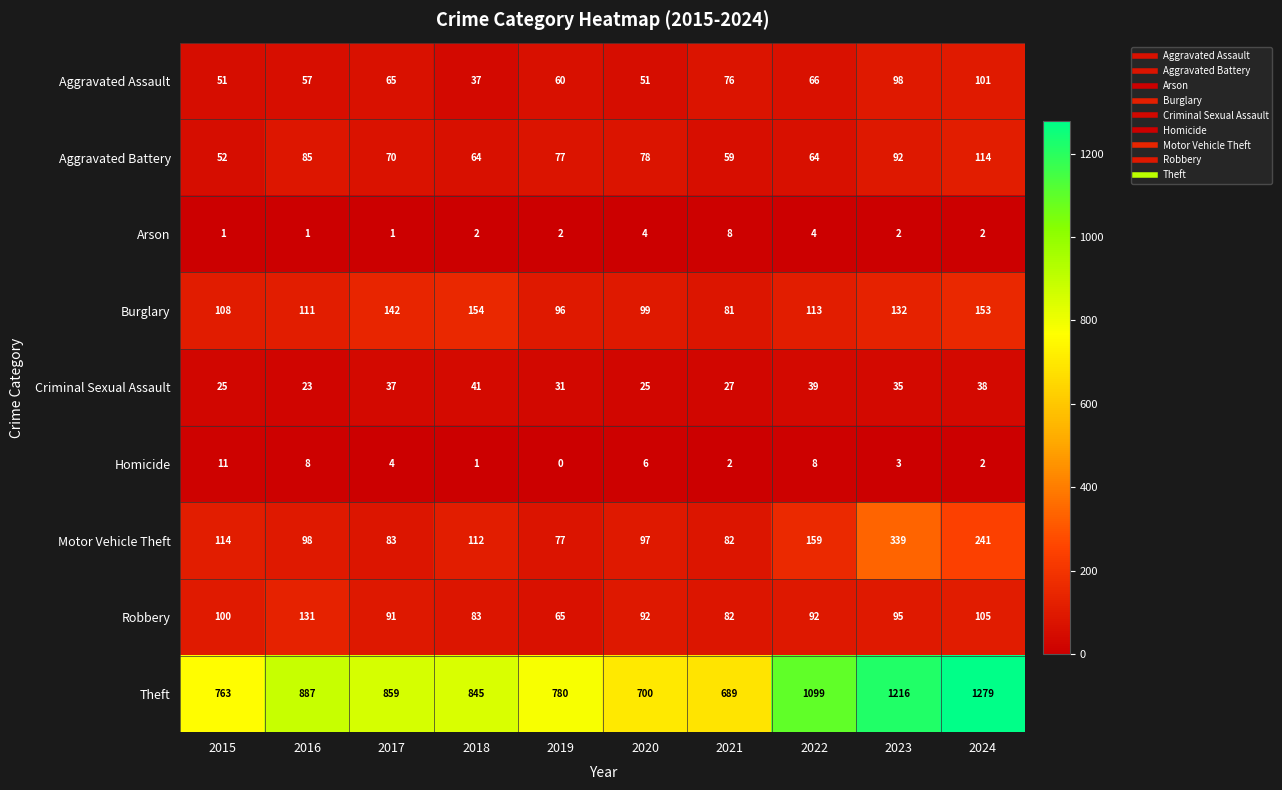

What is the maximum value for Aggravated Assault?

101